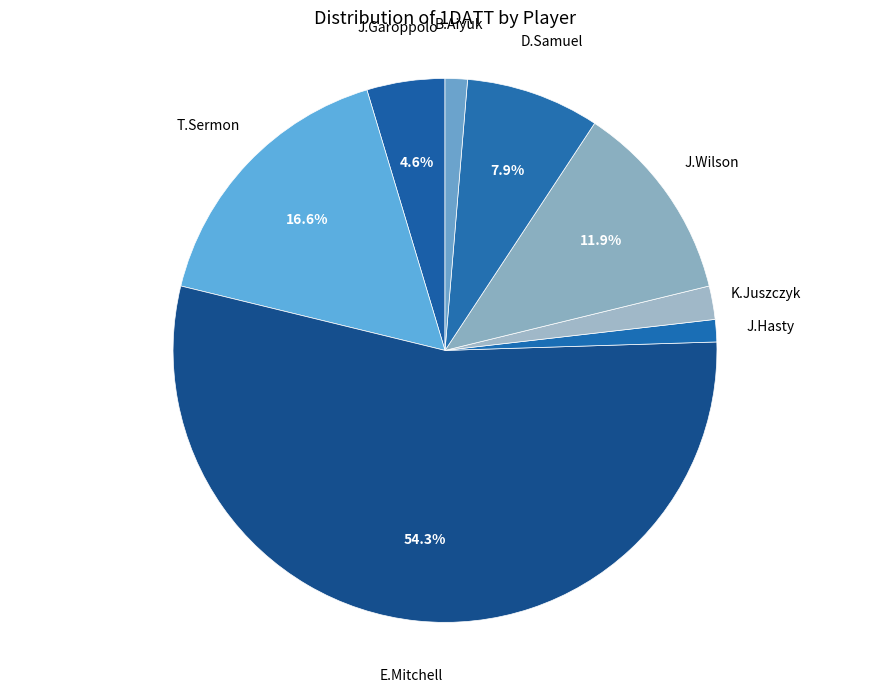

Which slice is the largest?

E.Mitchell